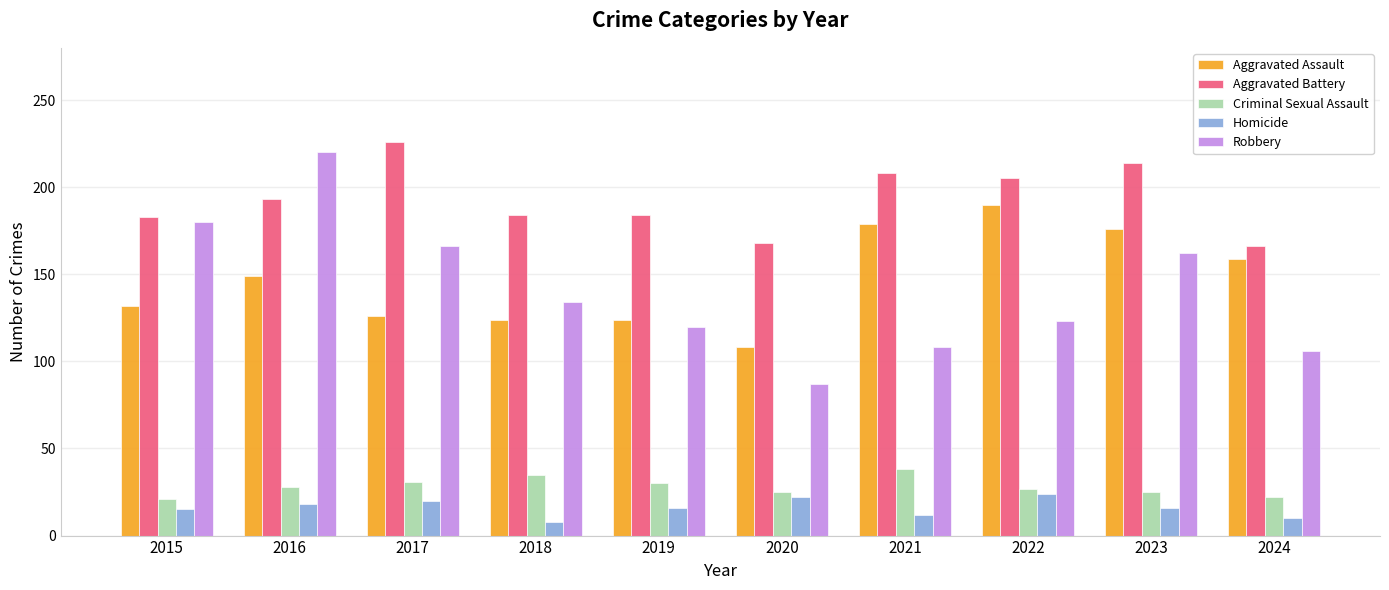

How many bars are there in total?

50